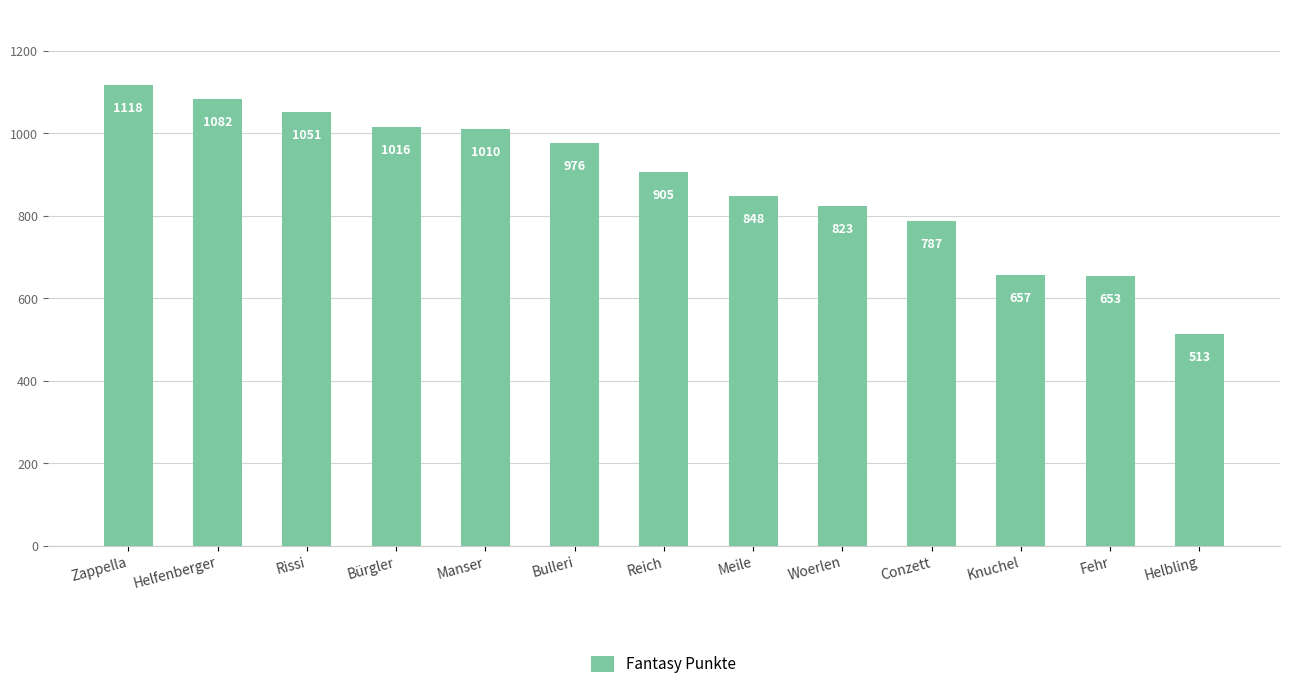

Where is the data nearest to the value 815?

Woerlen